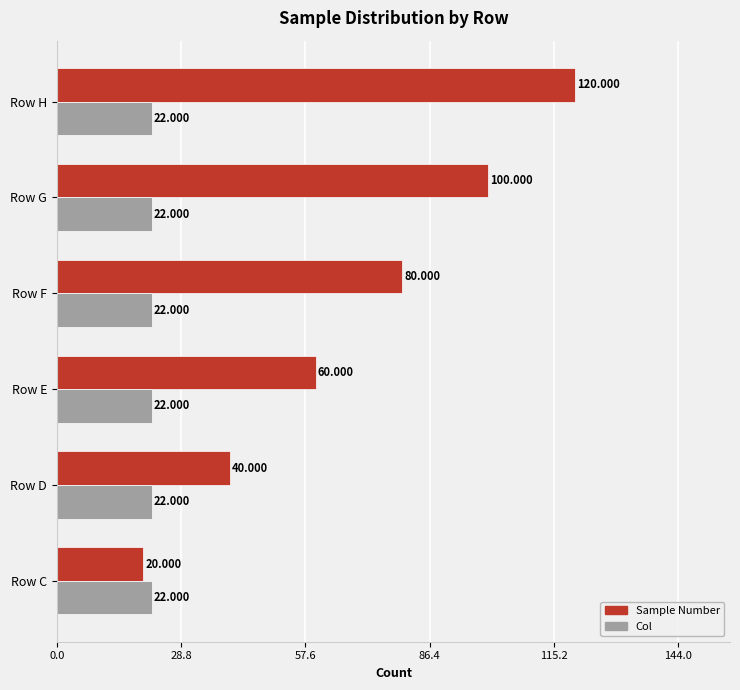

Which series has the largest total across all categories?

Sample Number